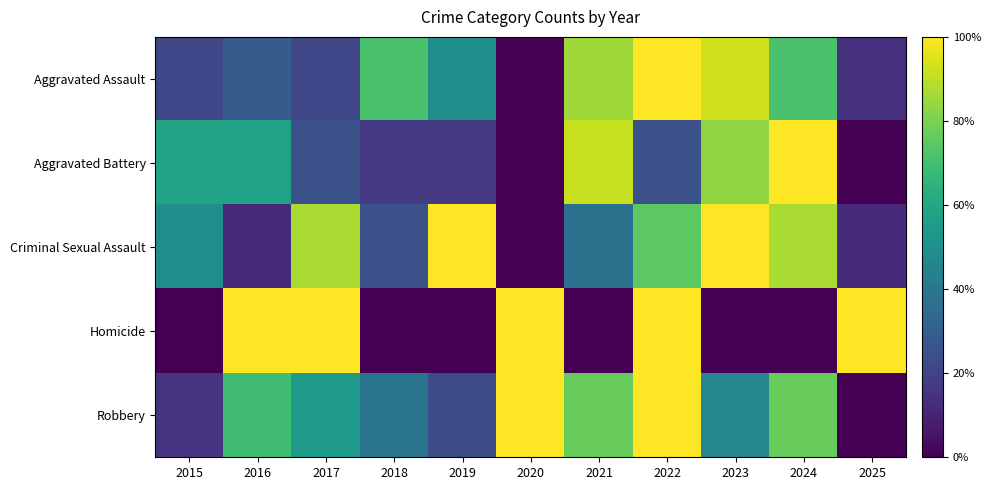

Reading left to right, list all the values displayed in this chart.

Aggravated Assault: 2015=0.2	2016=0.3	2017=0.2	2018=0.7	2019=0.5	2020=0.0	2021=0.9	2022=1.0	2023=0.9	2024=0.7	2025=0.1
Aggravated Battery: 2015=0.6	2016=0.6	2017=0.2	2018=0.2	2019=0.2	2020=0.0	2021=0.9	2022=0.2	2023=0.8	2024=1.0	2025=0.0
Criminal Sexual Assault: 2015=0.5	2016=0.1	2017=0.9	2018=0.2	2019=1.0	2020=0.0	2021=0.4	2022=0.7	2023=1.0	2024=0.9	2025=0.1
Homicide: 2015=0.0	2016=1.0	2017=1.0	2018=0.0	2019=0.0	2020=1.0	2021=0.0	2022=1.0	2023=0.0	2024=0.0	2025=1.0
Robbery: 2015=0.2	2016=0.7	2017=0.5	2018=0.4	2019=0.2	2020=1.0	2021=0.8	2022=1.0	2023=0.5	2024=0.8	2025=0.0